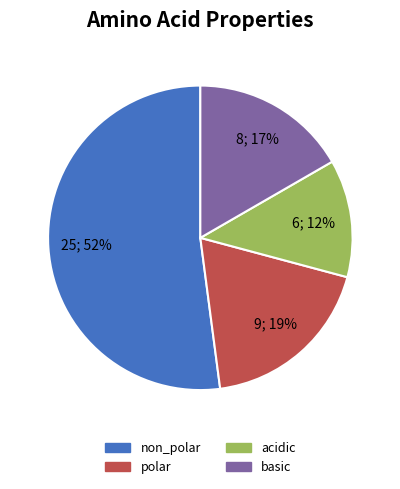

Combined, do non_polar and polar account for over 50%?

Yes